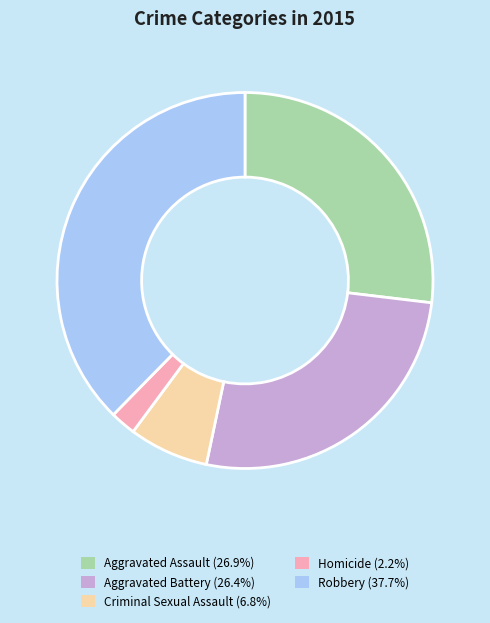

How many segments does this pie chart have?

5